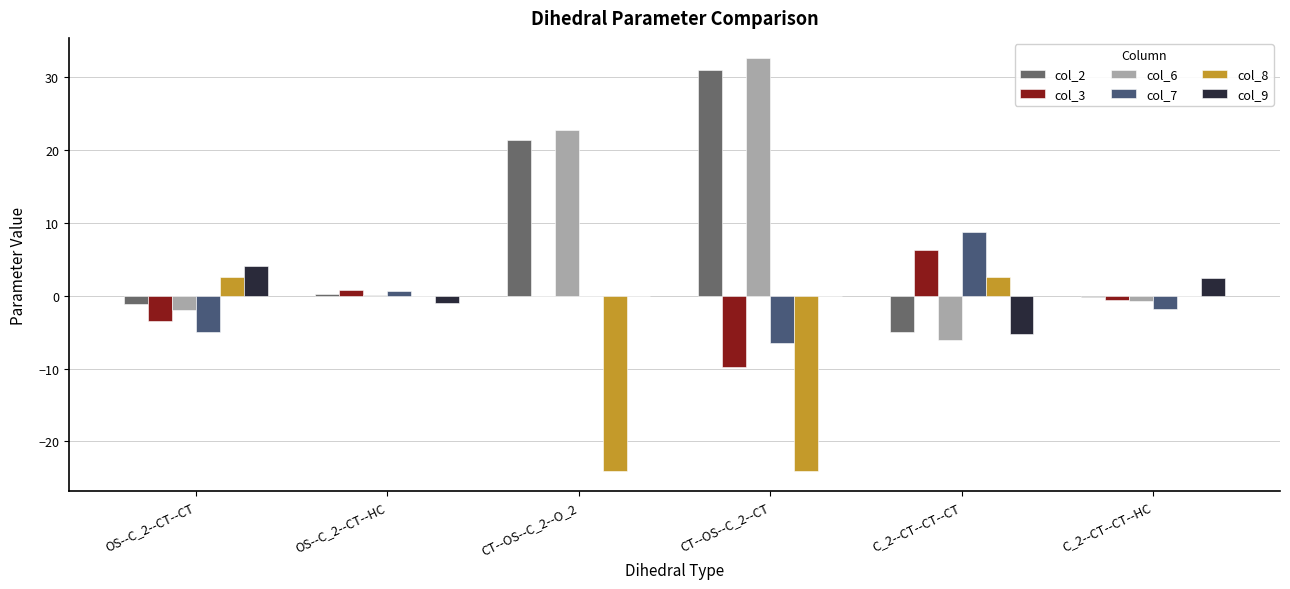

At which category does the chart reach its peak across all series?

CT--OS--C_2--CT